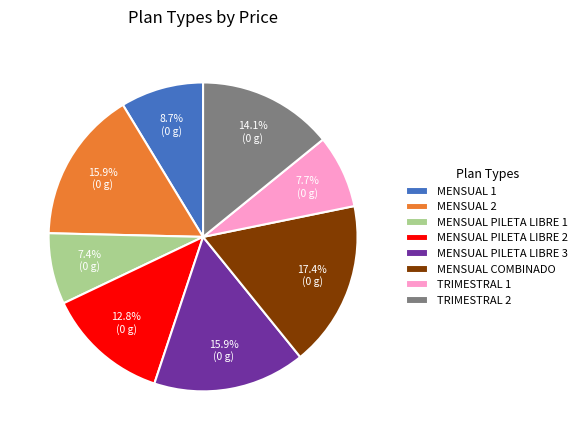

Is the sum of MENSUAL PILETA LIBRE 3 and MENSUAL 2 greater than half?

No